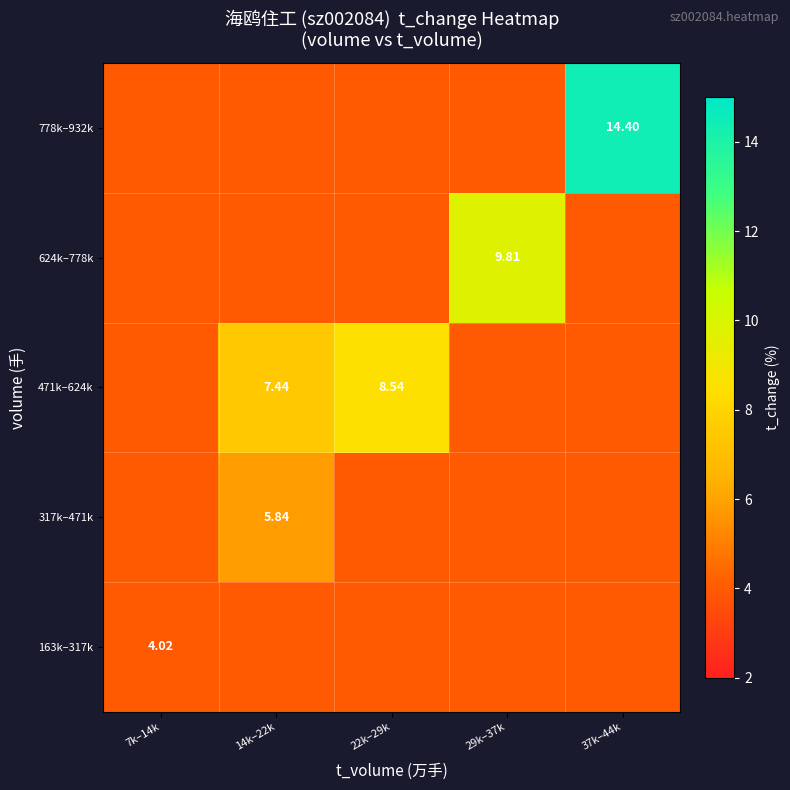

The value of 163k–317k at 37k–44k is 2.6. True or false?

False